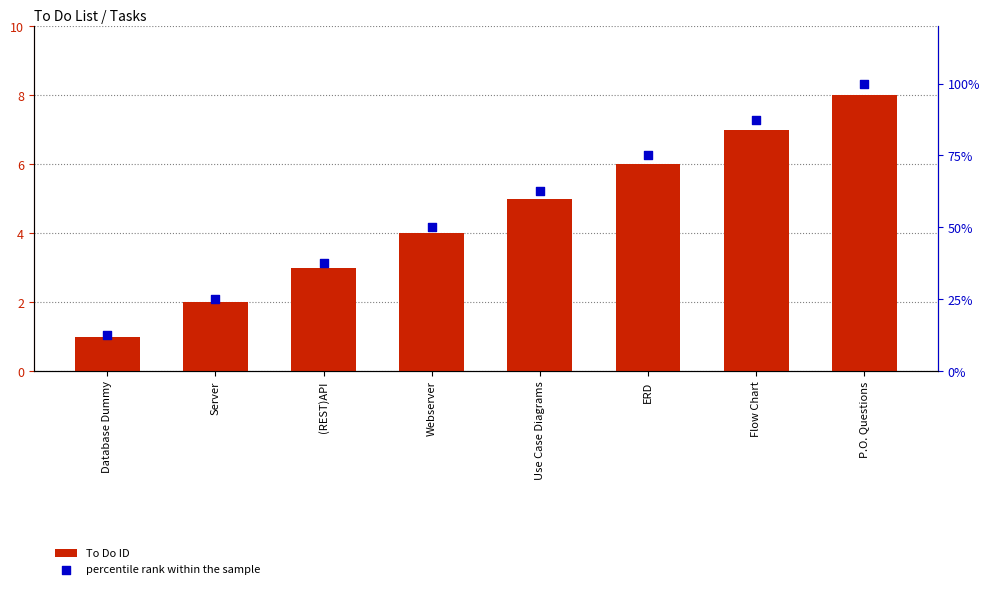

What is the total value across all series at Server?

27.0